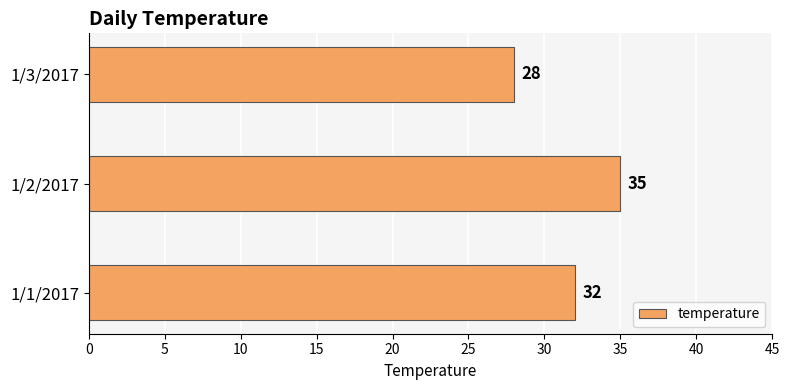

Count the number of categories in the chart.

3